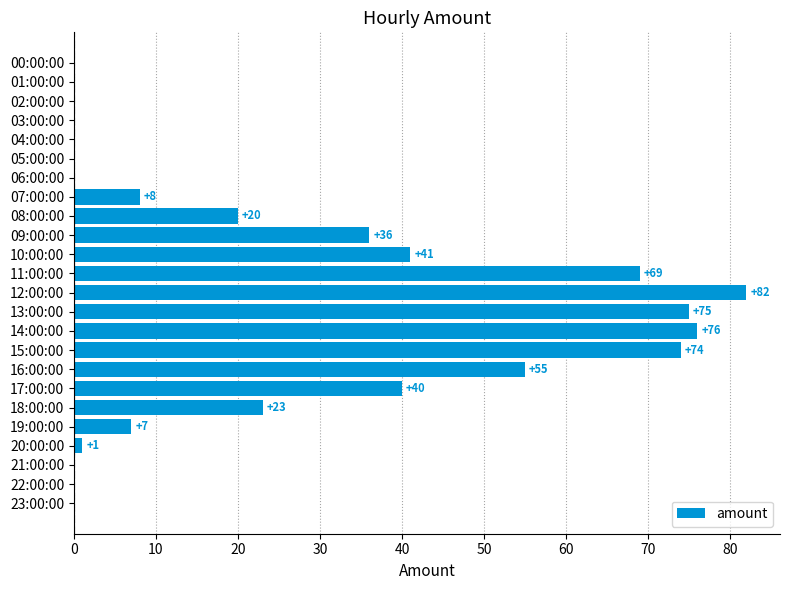

Is it true that the value at 22:00:00 is 29?

False